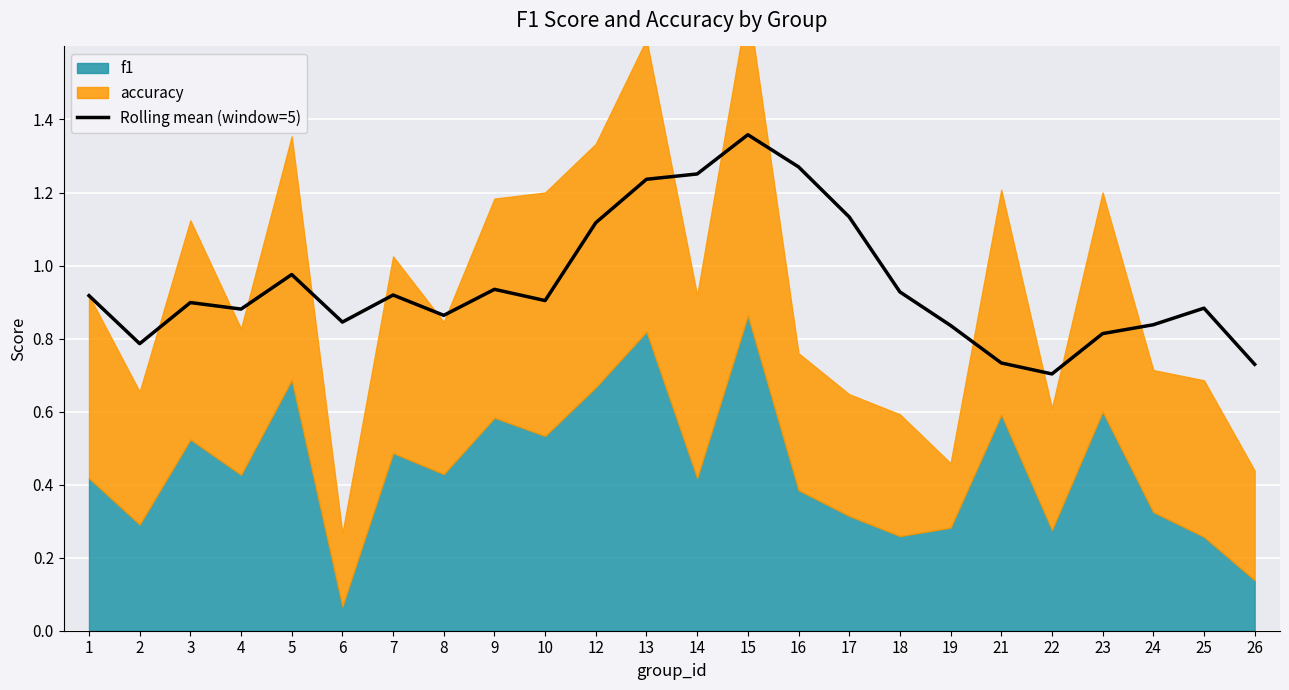

What is the sum of all values?

22.8